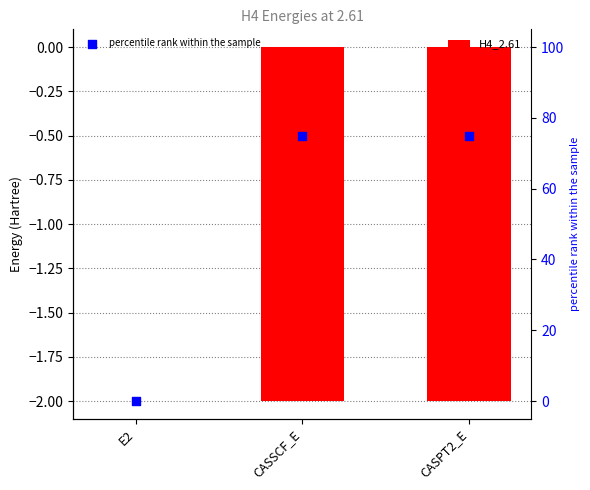

Which series has the largest total across all categories?

percentile rank within the sample